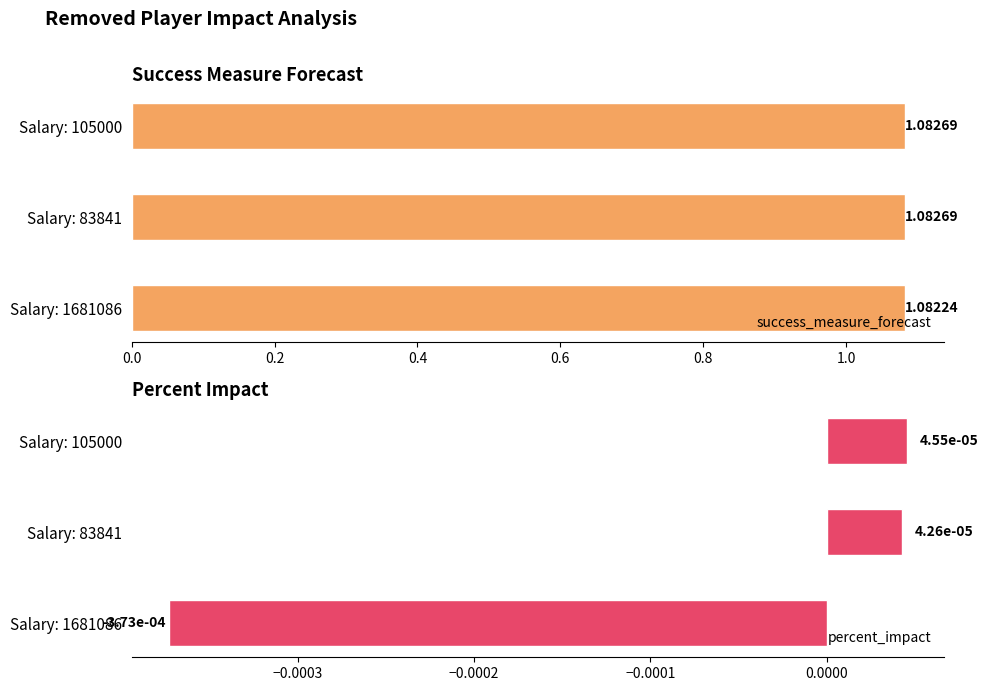

The success_measure_forecast series shows 1.1 at 105000. True or false?

True